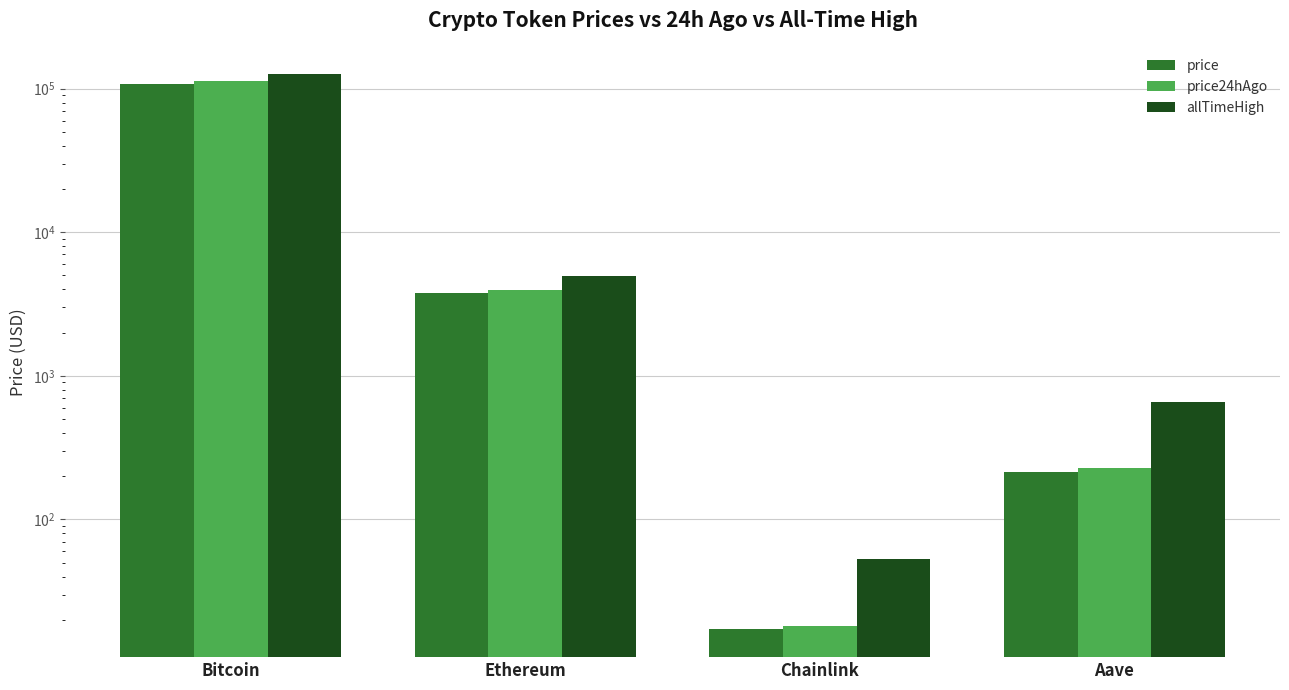

The value of allTimeHigh at Bitcoin is 167947.5. True or false?

False